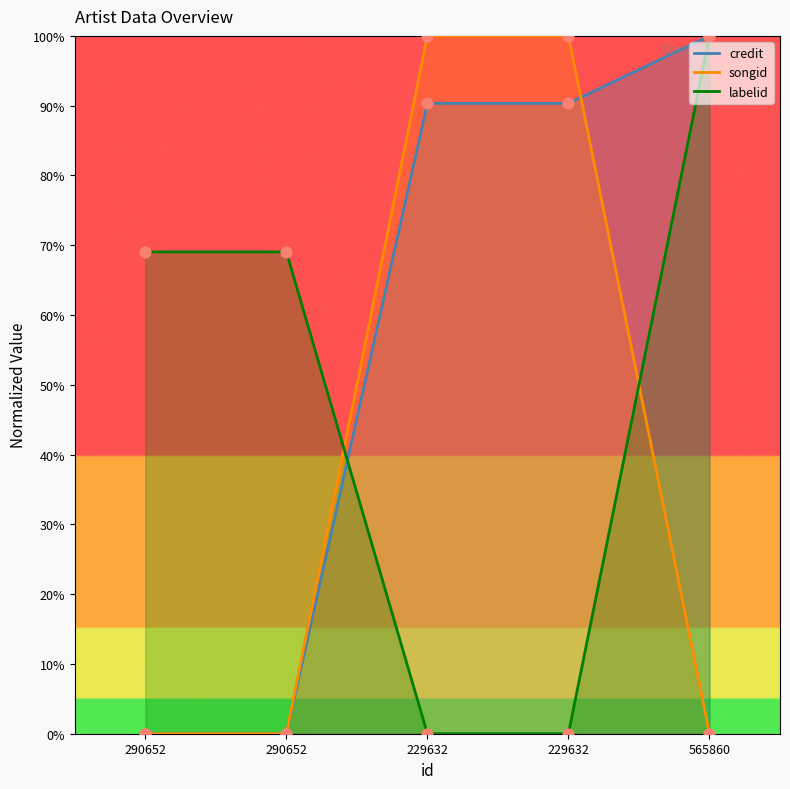

Is the value of labelid at 229632 greater than the value of songid at 290652?

No